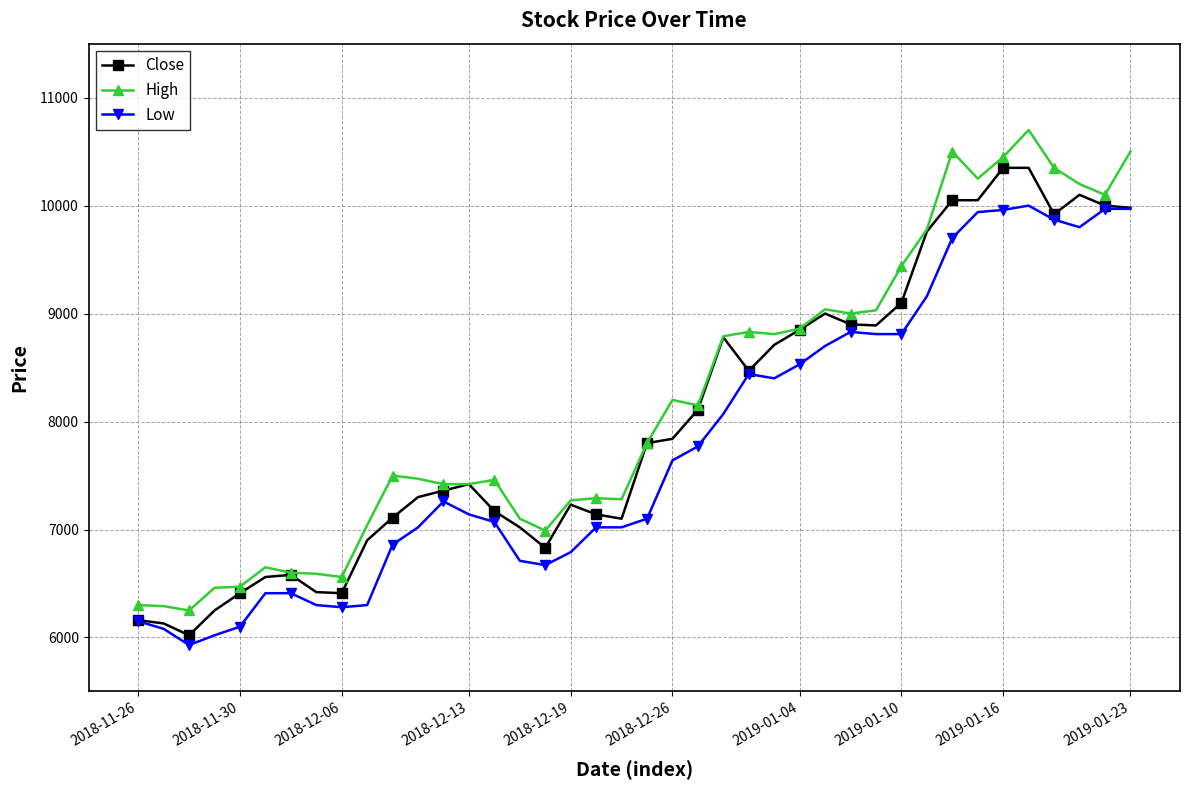

Which series has the widest spread of values?

High